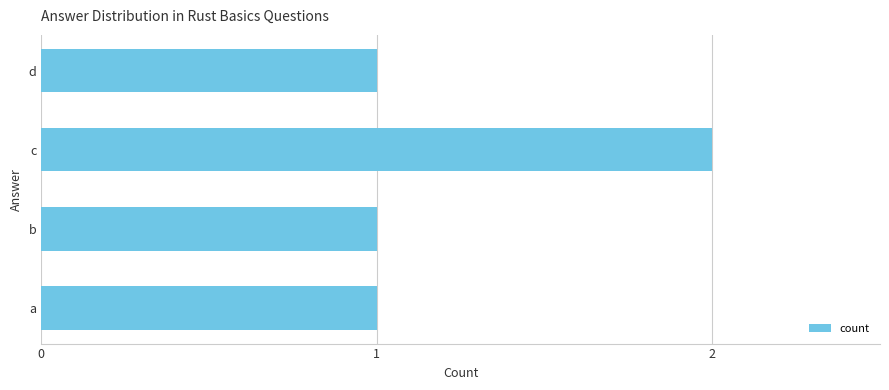

Reading bottom to top, extract all data points from this chart.

1	1	2	1